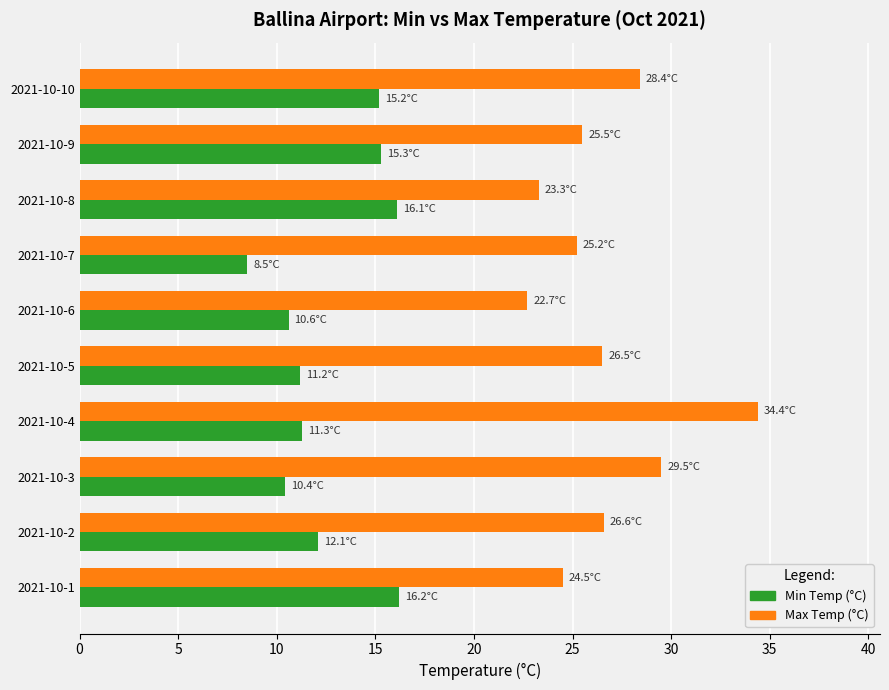

At which category is the sum across all series the highest?

2021-10-4